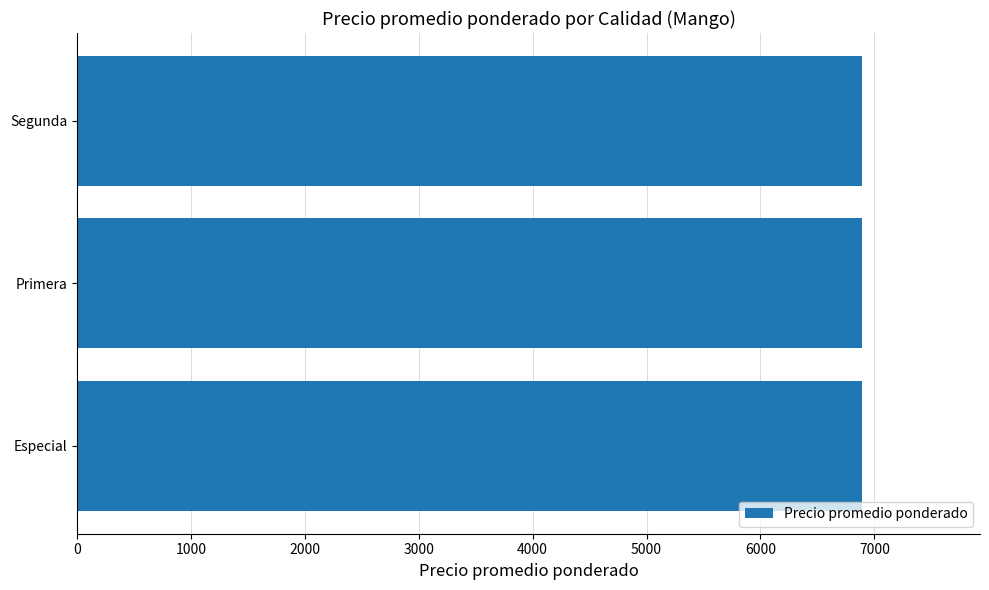

How many values are between 6892 and 6893?

3